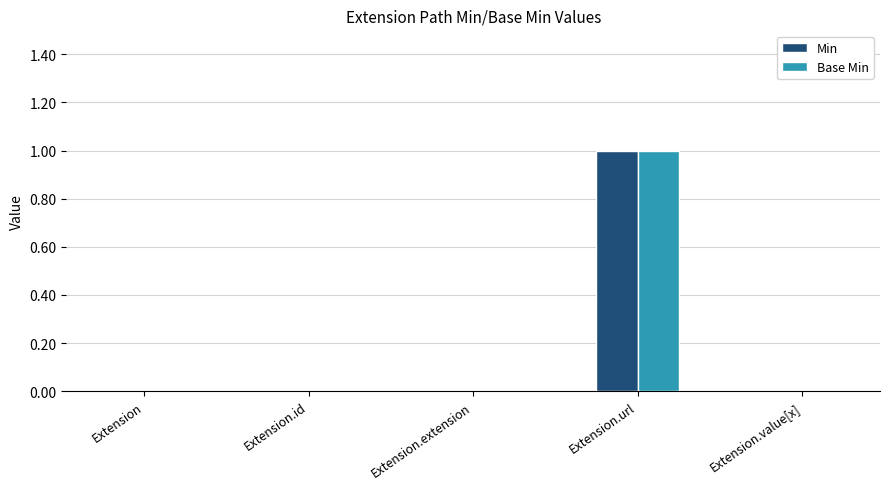

Is it true that Base Min equals 0 at Extension.extension?

True